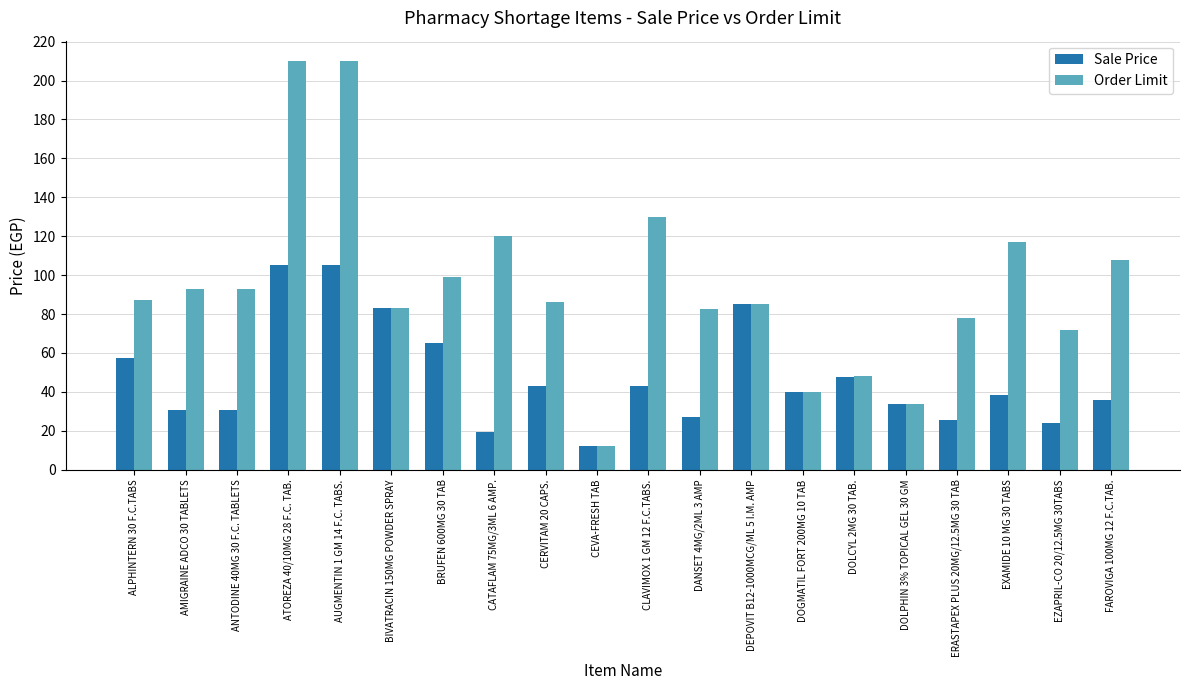

What is the label of the 8th bar from the right?

DEPOVIT B12-1000MCG/ML 5 I.M. AMP